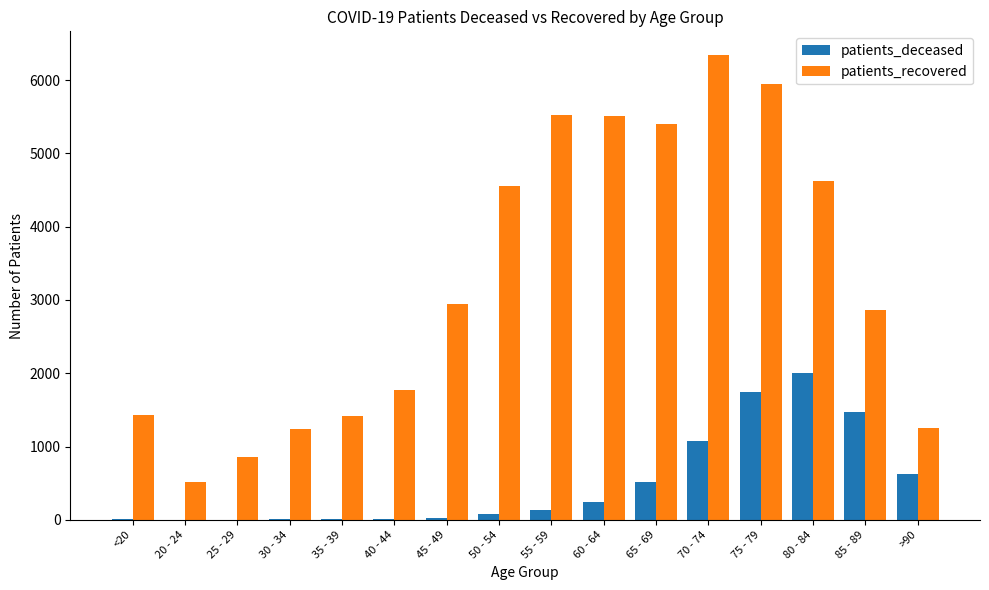

At which category is the sum across all series the highest?

75 - 79